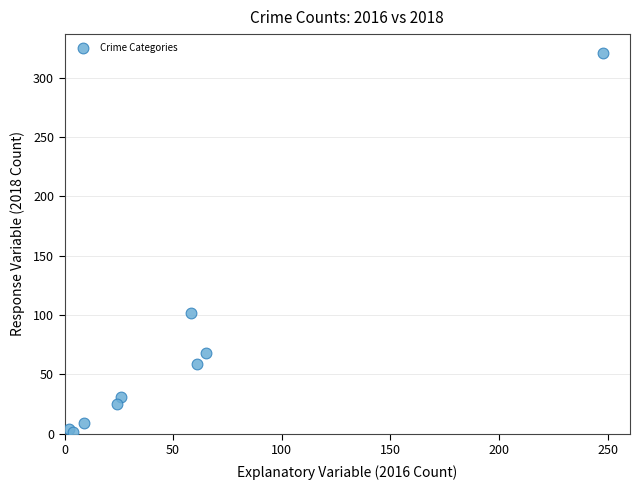

What Y value in the scatter plot is closest to 161?

102